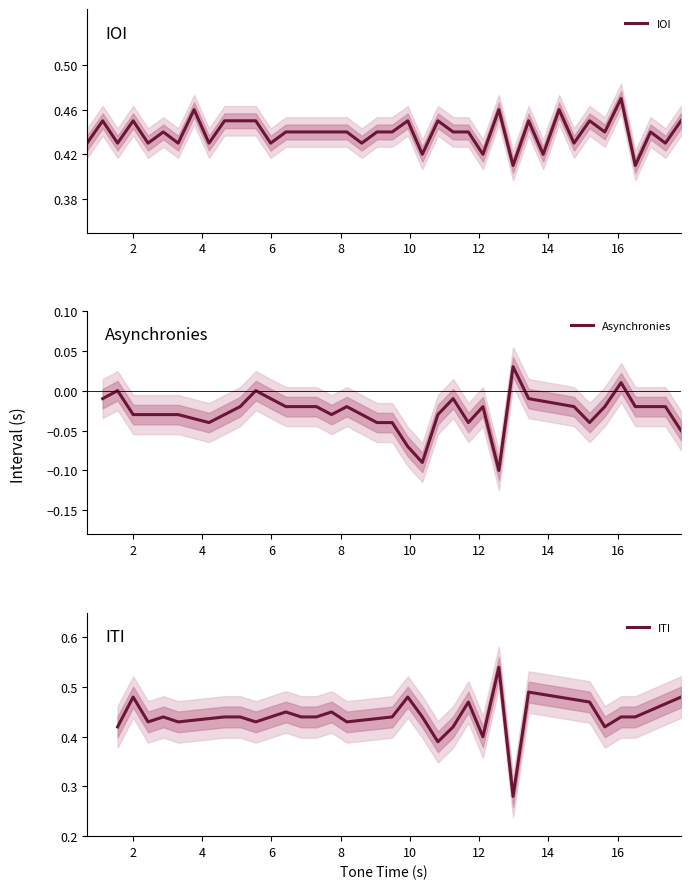

True or false: the data has more than 1 interior local peaks.

True